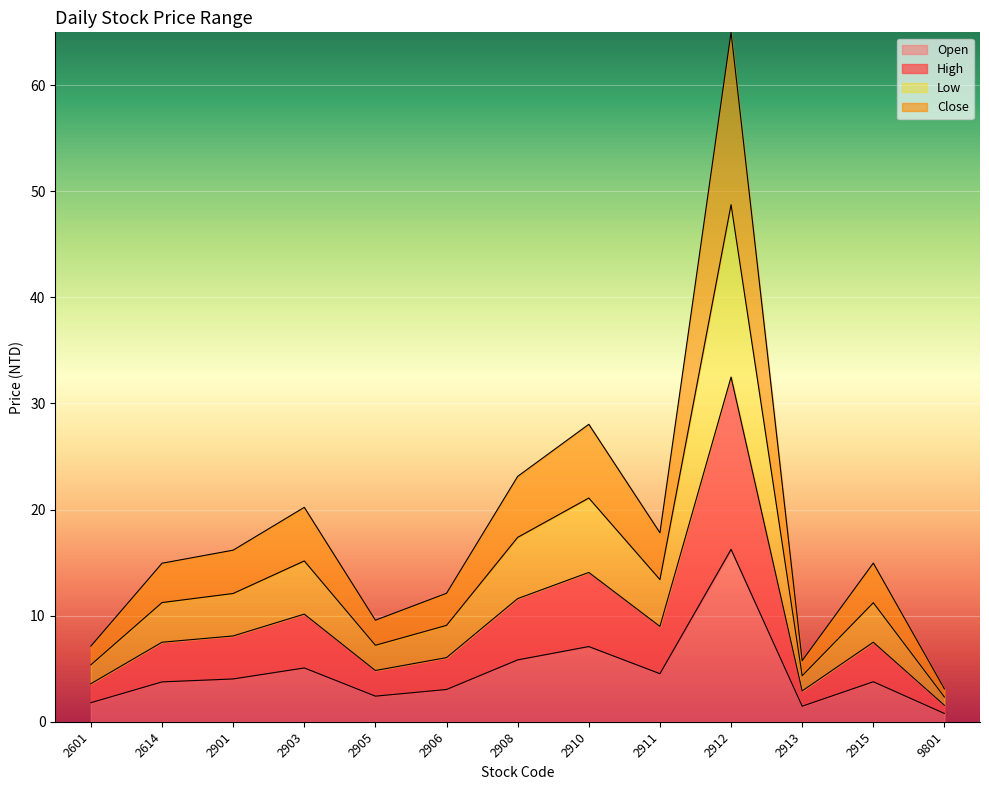

What is the total value across all series at 2601?

7.1